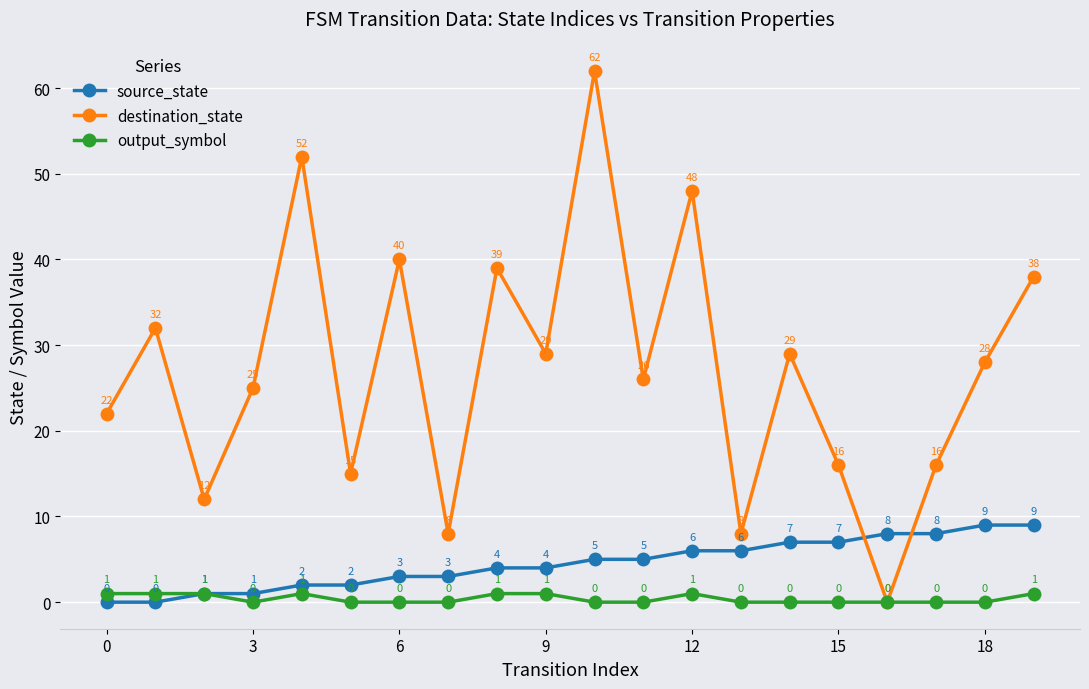

Reading left to right, list all the values displayed in this chart.

source_state: 0	0	1	1	2	2	3	3	4	4	5	5	6	6	7	7	8	8	9	9
destination_state: 22	32	12	25	52	15	40	8	39	29	62	26	48	8	29	16	0	16	28	38
output_symbol: 1	1	1	0	1	0	0	0	1	1	0	0	1	0	0	0	0	0	0	1